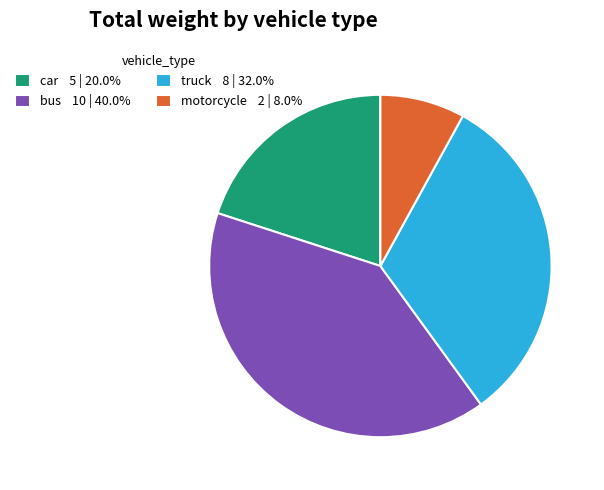

Does any single category account for the majority?

No